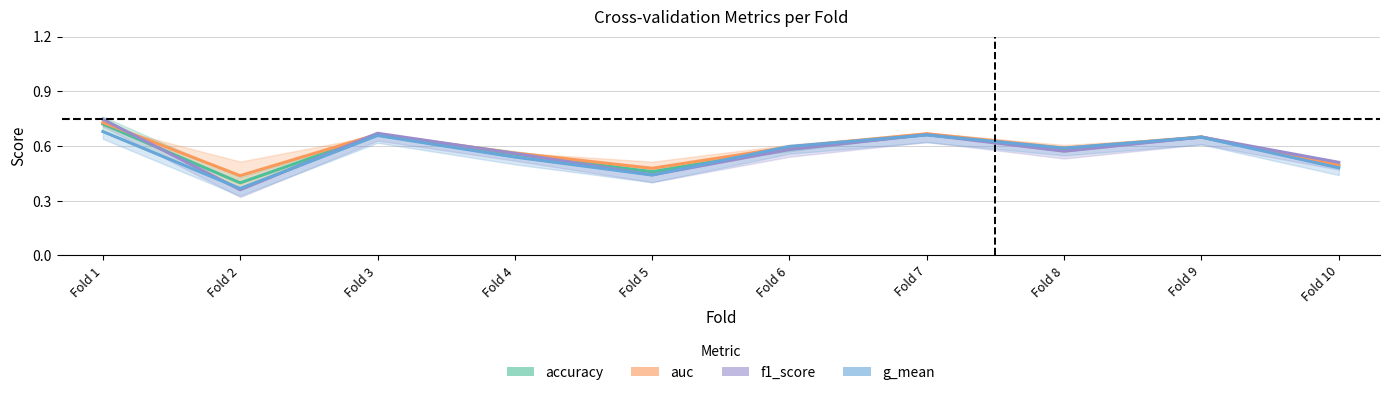

How many interior local valleys does the f1_score series have?

3